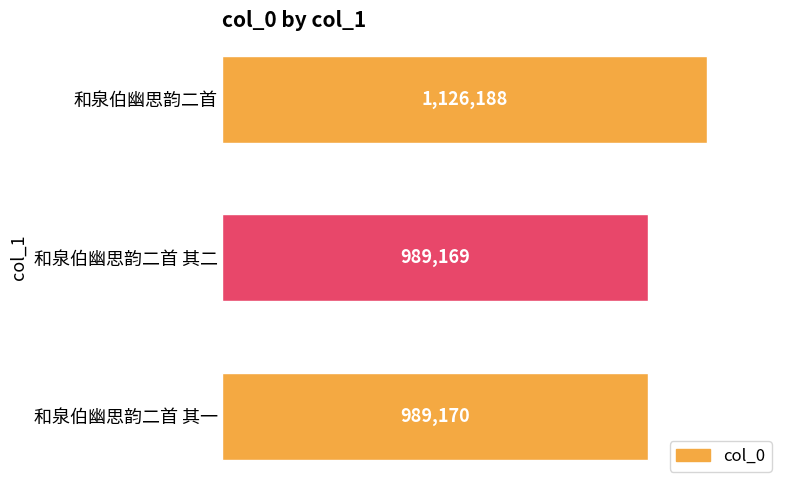

Rank the categories by value from highest to lowest.

和泉伯幽思韵二首, 和泉伯幽思韵二首 其一, 和泉伯幽思韵二首 其二